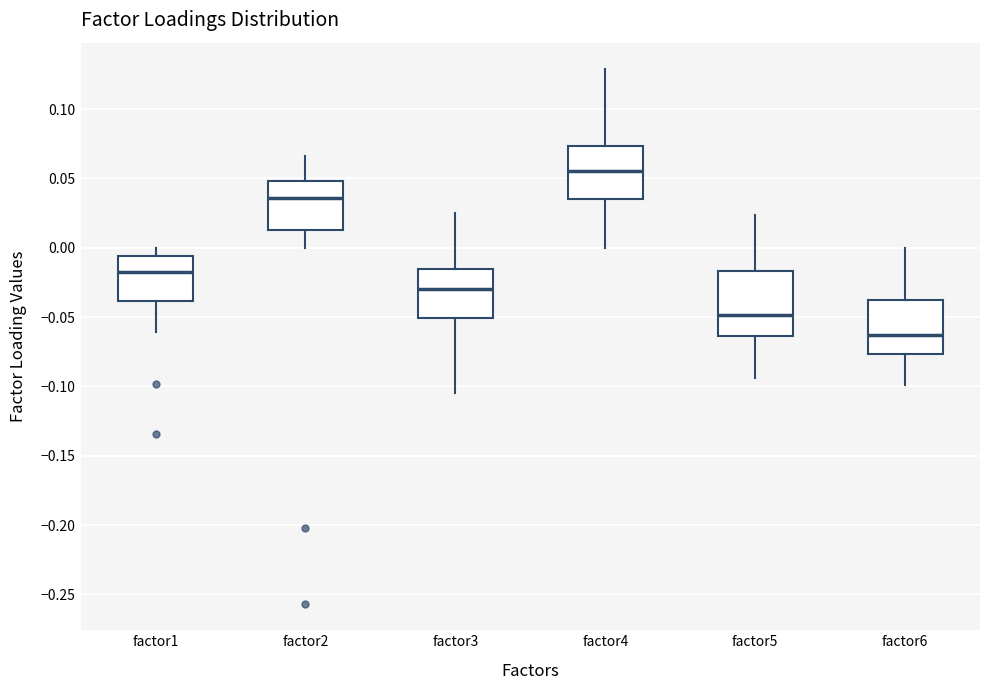

Reading left to right, read every box against the y-axis: the position of its median line, the range the box covers, and the ends of its whiskers. The values are not printed on the chart, so give them approximately, as read against the axis.

factor1: median -0.020, box -0.040 to -0.005, whiskers -0.060 to 0.000
factor2: median 0.035, box 0.015 to 0.050, whiskers 0.000 to 0.065
factor3: median -0.030, box -0.050 to -0.015, whiskers -0.105 to 0.025
factor4: median 0.055, box 0.035 to 0.075, whiskers 0.000 to 0.130
factor5: median -0.050, box -0.065 to -0.015, whiskers -0.095 to 0.025
factor6: median -0.065, box -0.075 to -0.035, whiskers -0.100 to 0.000